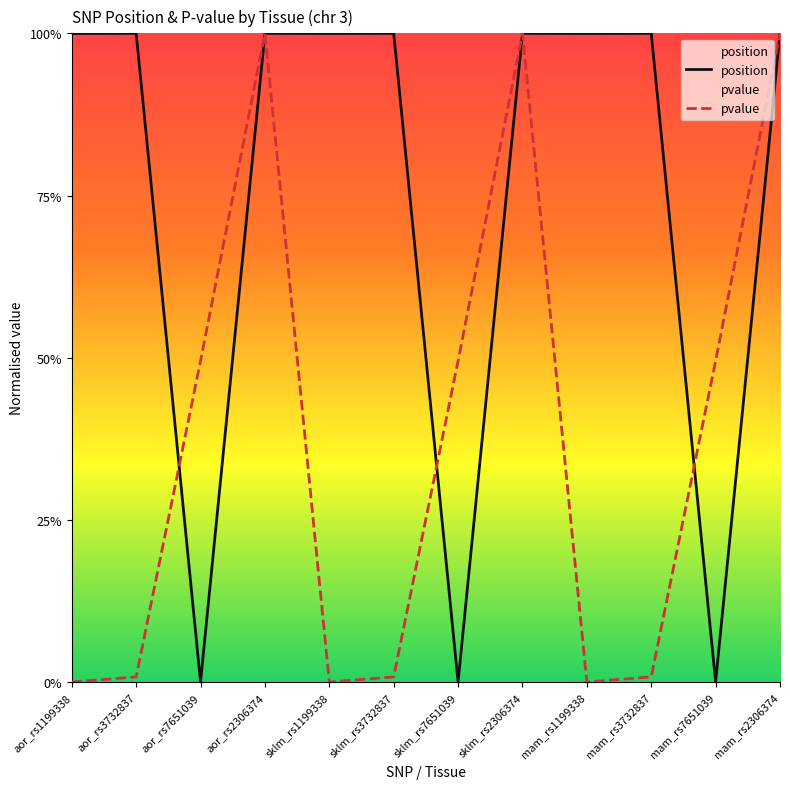

What is the sum of all pvalue values?

4.5